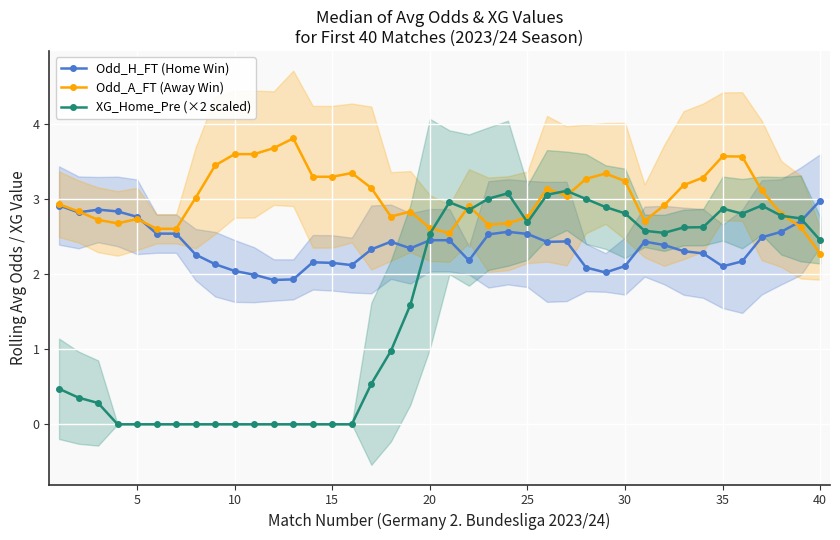

Between which two adjacent categories do Odd_H_FT (Home Win) and Odd_A_FT (Away Win) first intersect?

5 and 10